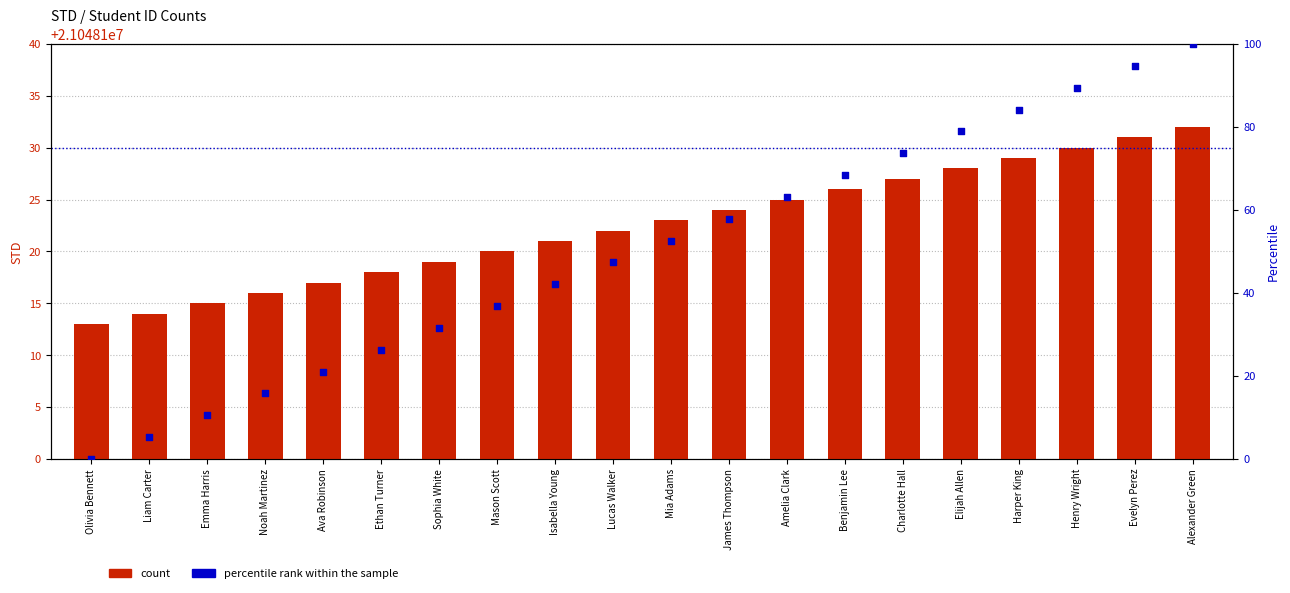

What are all the series names shown in the legend?

count, percentile rank within the sample